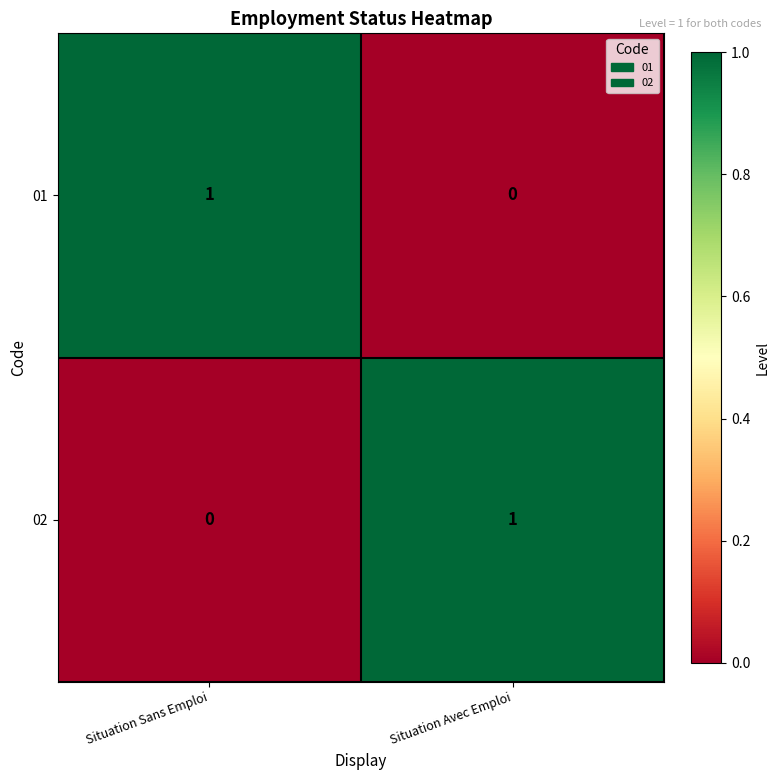

At which label does 02 reach its peak?

Situation Avec Emploi